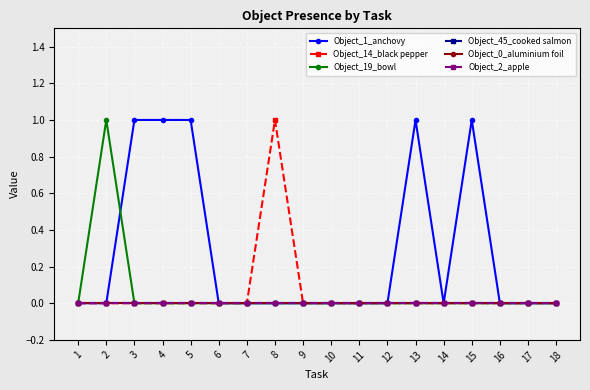

Reading right to left, list all the values displayed in this chart.

Object_1_anchovy: 0	0	0	1	0	1	0	0	0	0	0	0	0	1	1	1	0	0
Object_14_black pepper: 0	0	0	0	0	0	0	0	0	0	1	0	0	0	0	0	0	0
Object_19_bowl: 0	0	0	0	0	0	0	0	0	0	0	0	0	0	0	0	1	0
Object_45_cooked salmon: 0	0	0	0	0	0	0	0	0	0	0	0	0	0	0	0	0	0
Object_0_aluminium foil: 0	0	0	0	0	0	0	0	0	0	0	0	0	0	0	0	0	0
Object_2_apple: 0	0	0	0	0	0	0	0	0	0	0	0	0	0	0	0	0	0